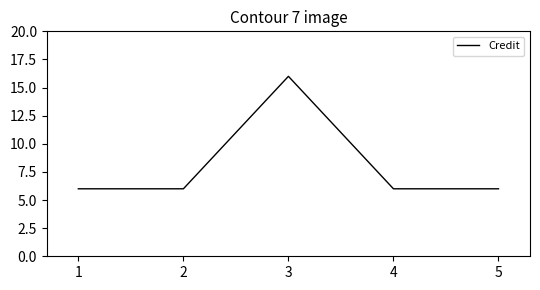

Reading right to left, what are all the values shown in this chart?

5=6	4=6	3=16	2=6	1=6